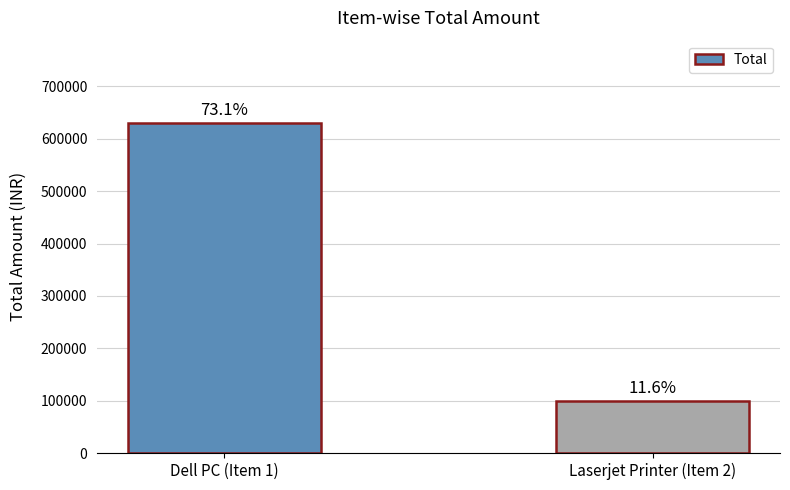

Are the bars horizontal?

No